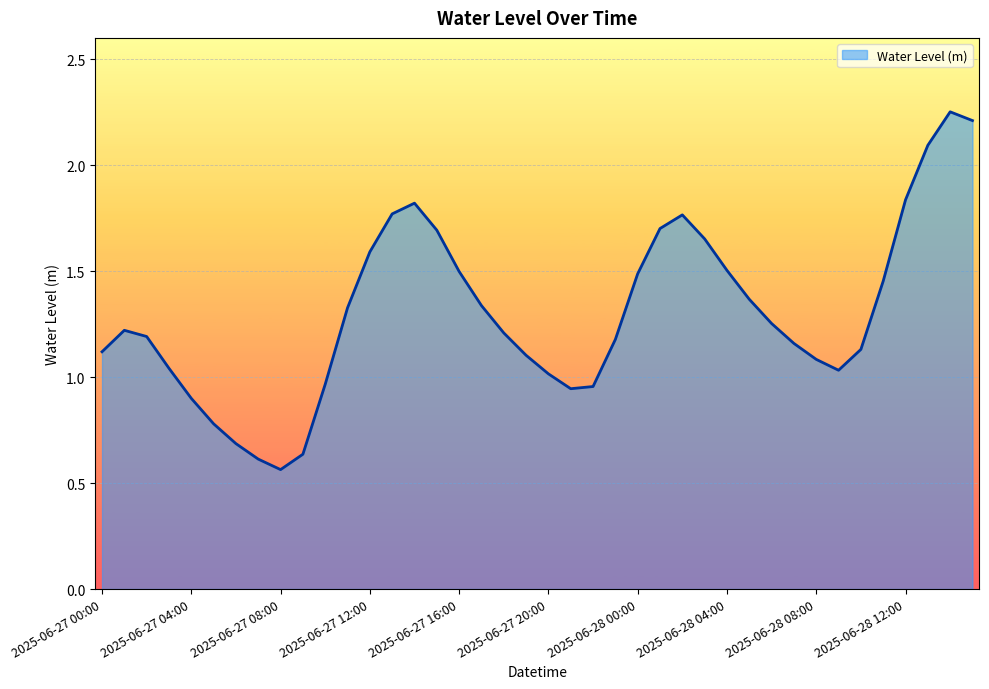

How many interior local peaks (higher than both neighbors) does the data have?

4